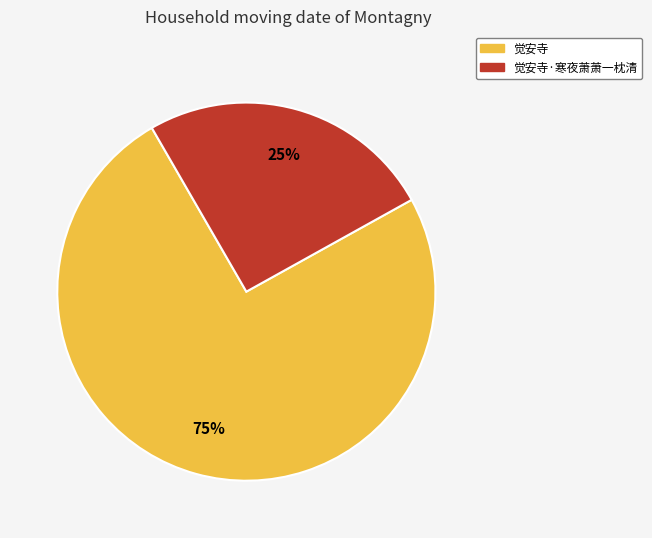

To the nearest percent, what is the average slice percentage?

50%